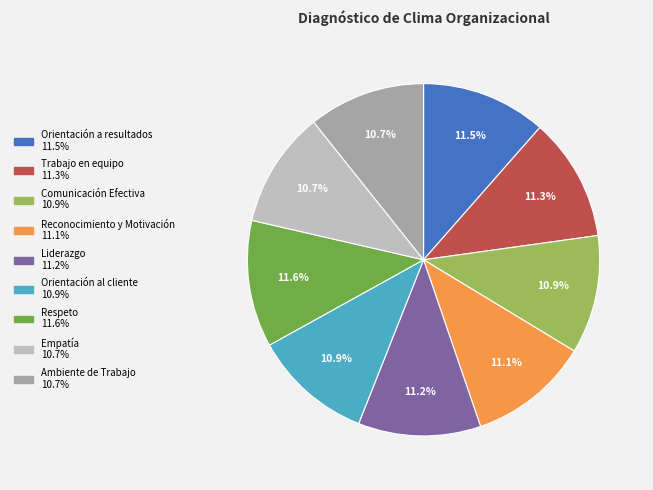

To the nearest percent, what is the difference between the largest and smallest slice percentages?

1%